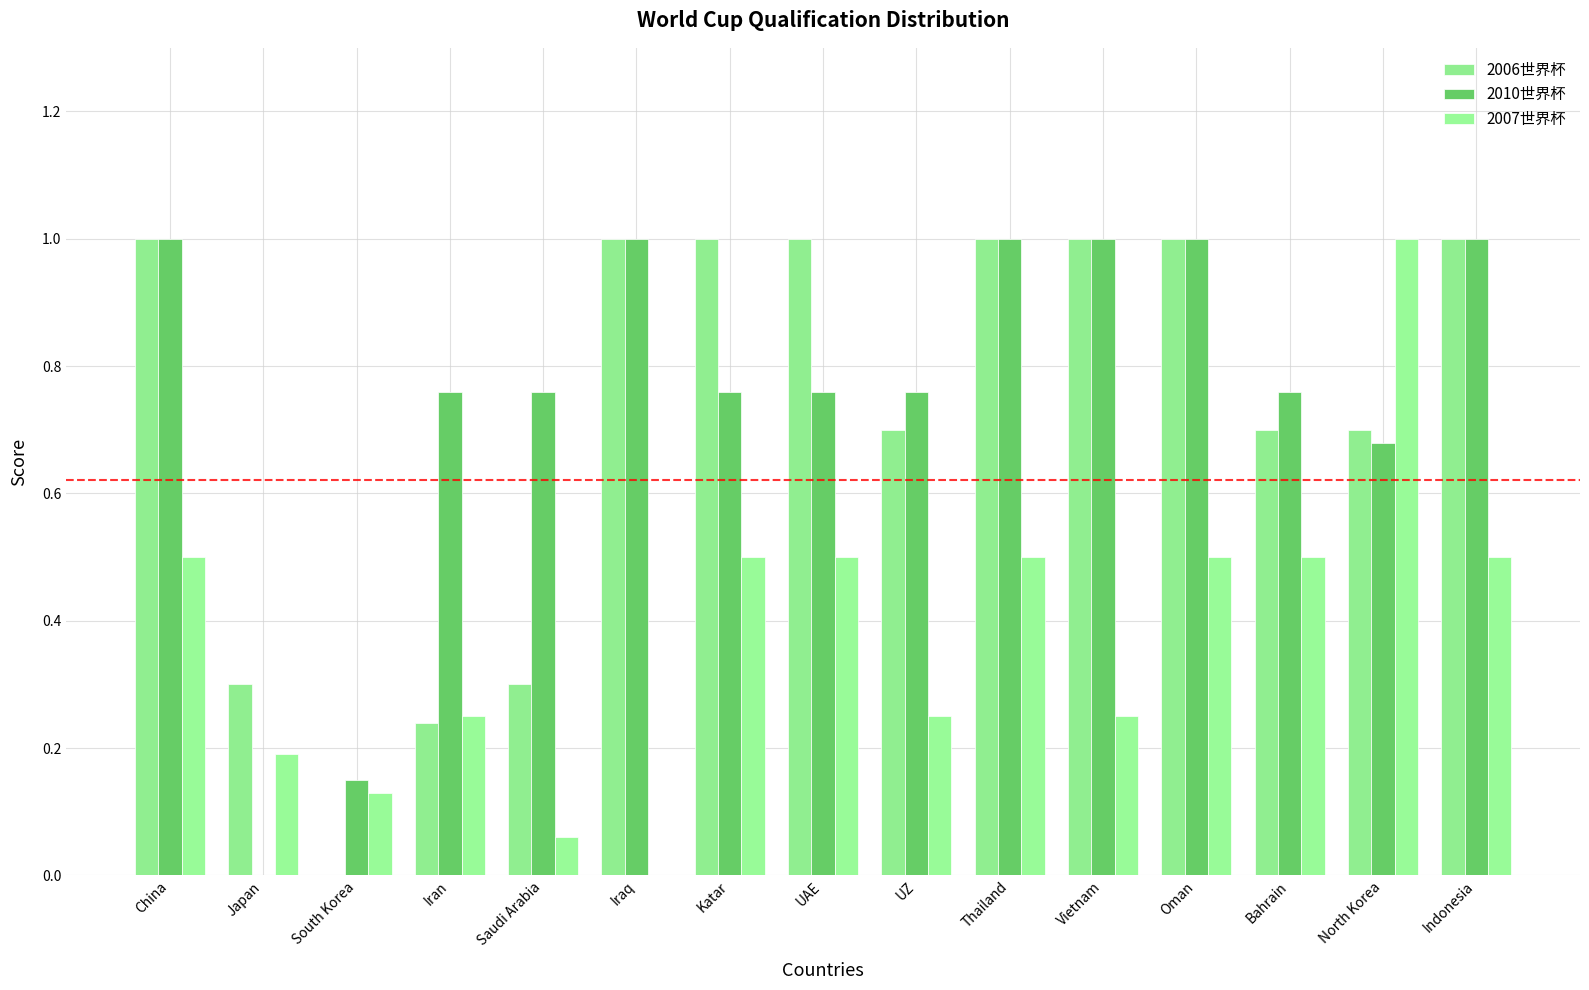

Count the number of categories in the chart.

15